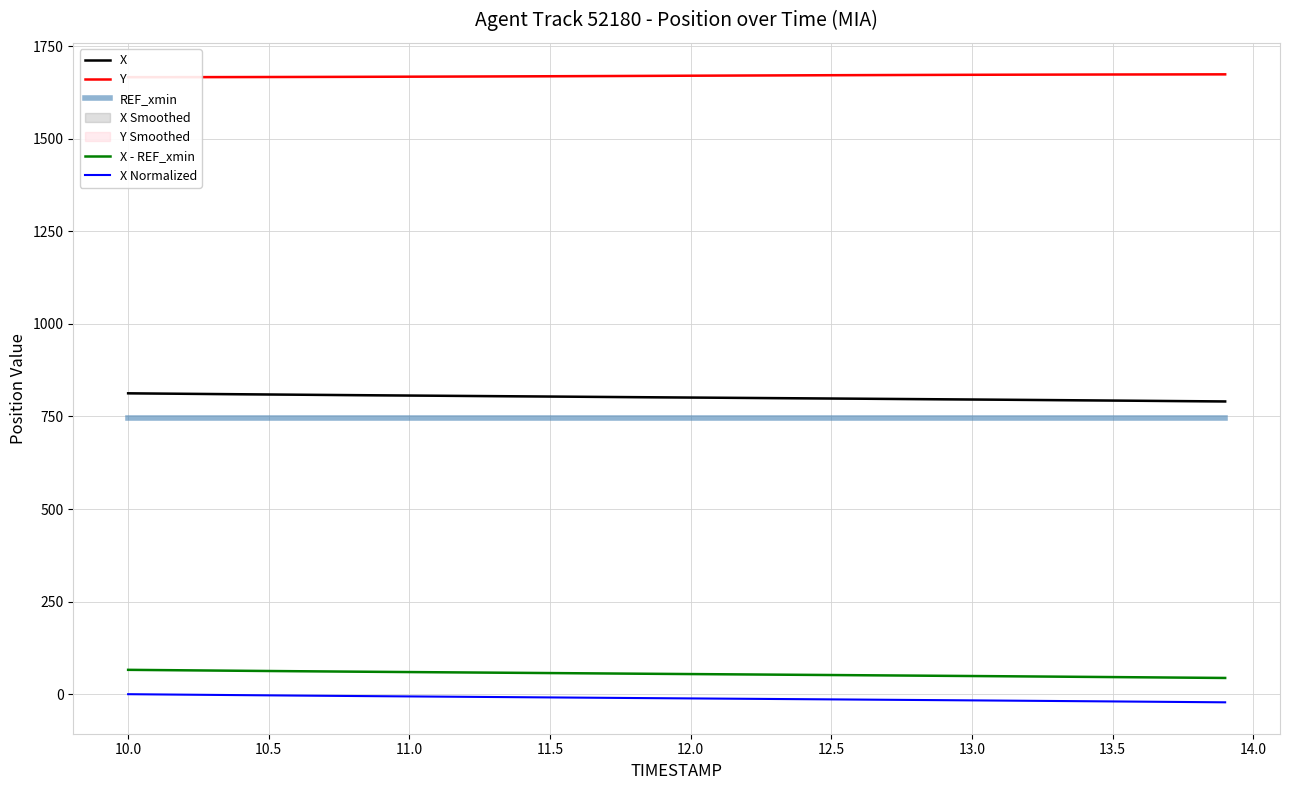

What is the highest value of the X series?

812.4